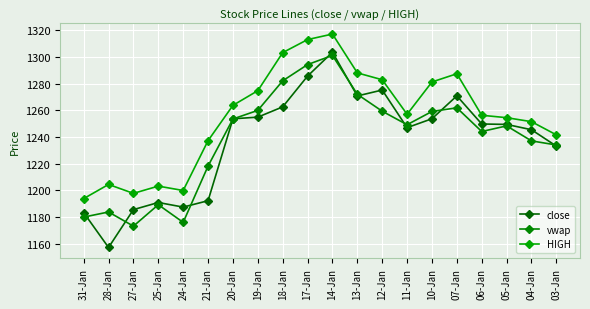

Which series changed the most between 19-Jan and 13-Jan?

close